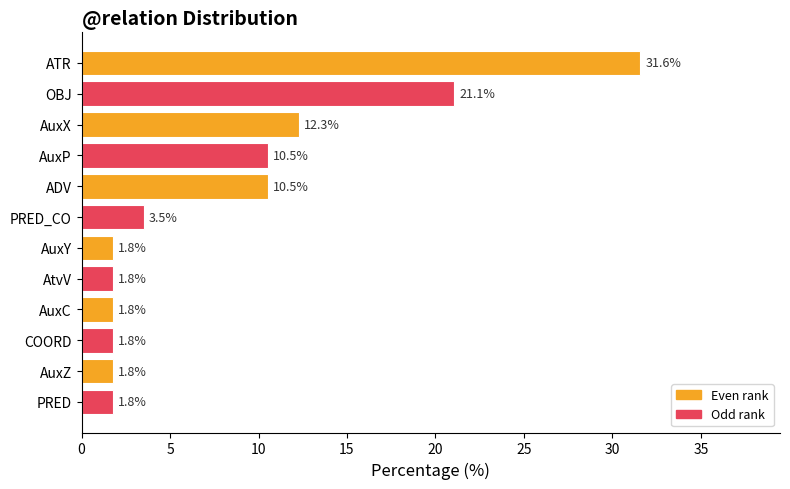

True or false: the data shows 5.6 at PRED_CO.

False